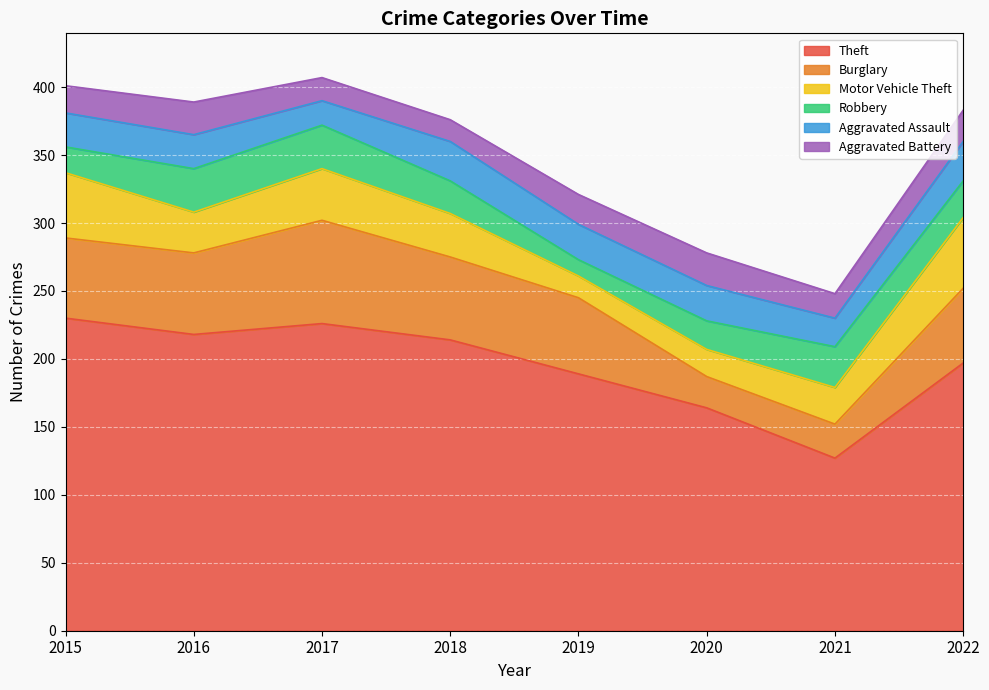

Which series has the largest total across all categories?

Theft